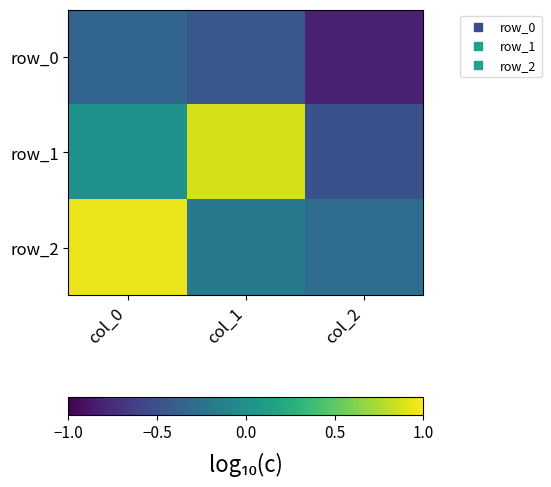

What is the difference between the row_1 values at col_1 and col_2?

1.4